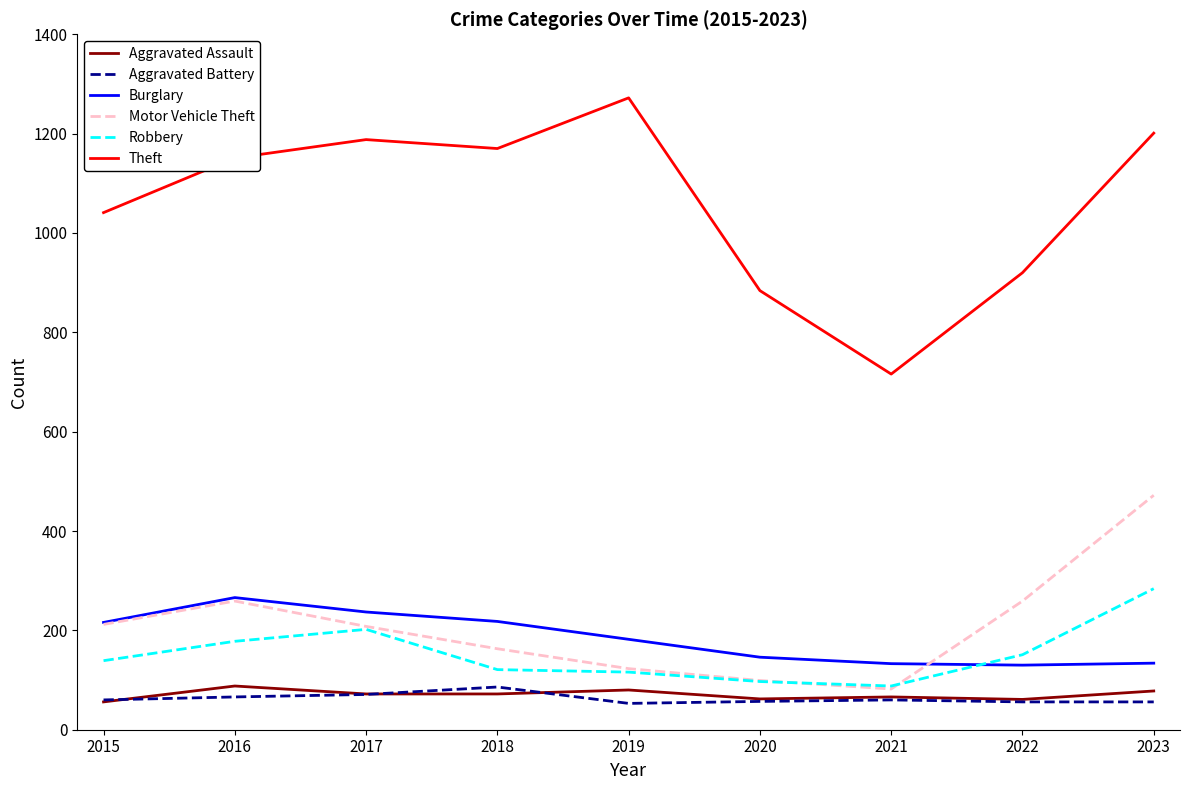

How many interior local peaks does the Motor Vehicle Theft series have?

1